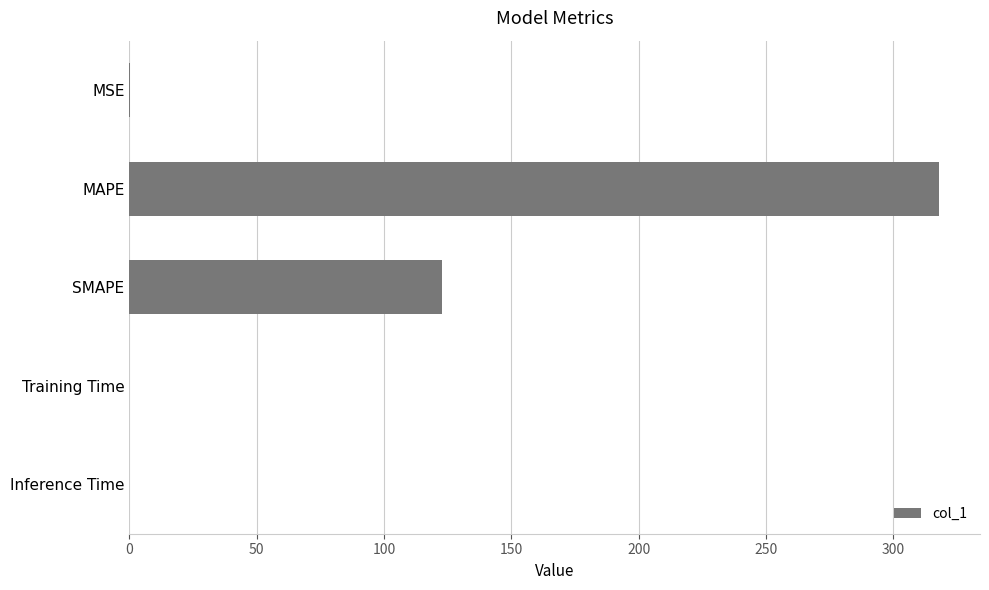

Is it true that the value at SMAPE is 190.2?

False